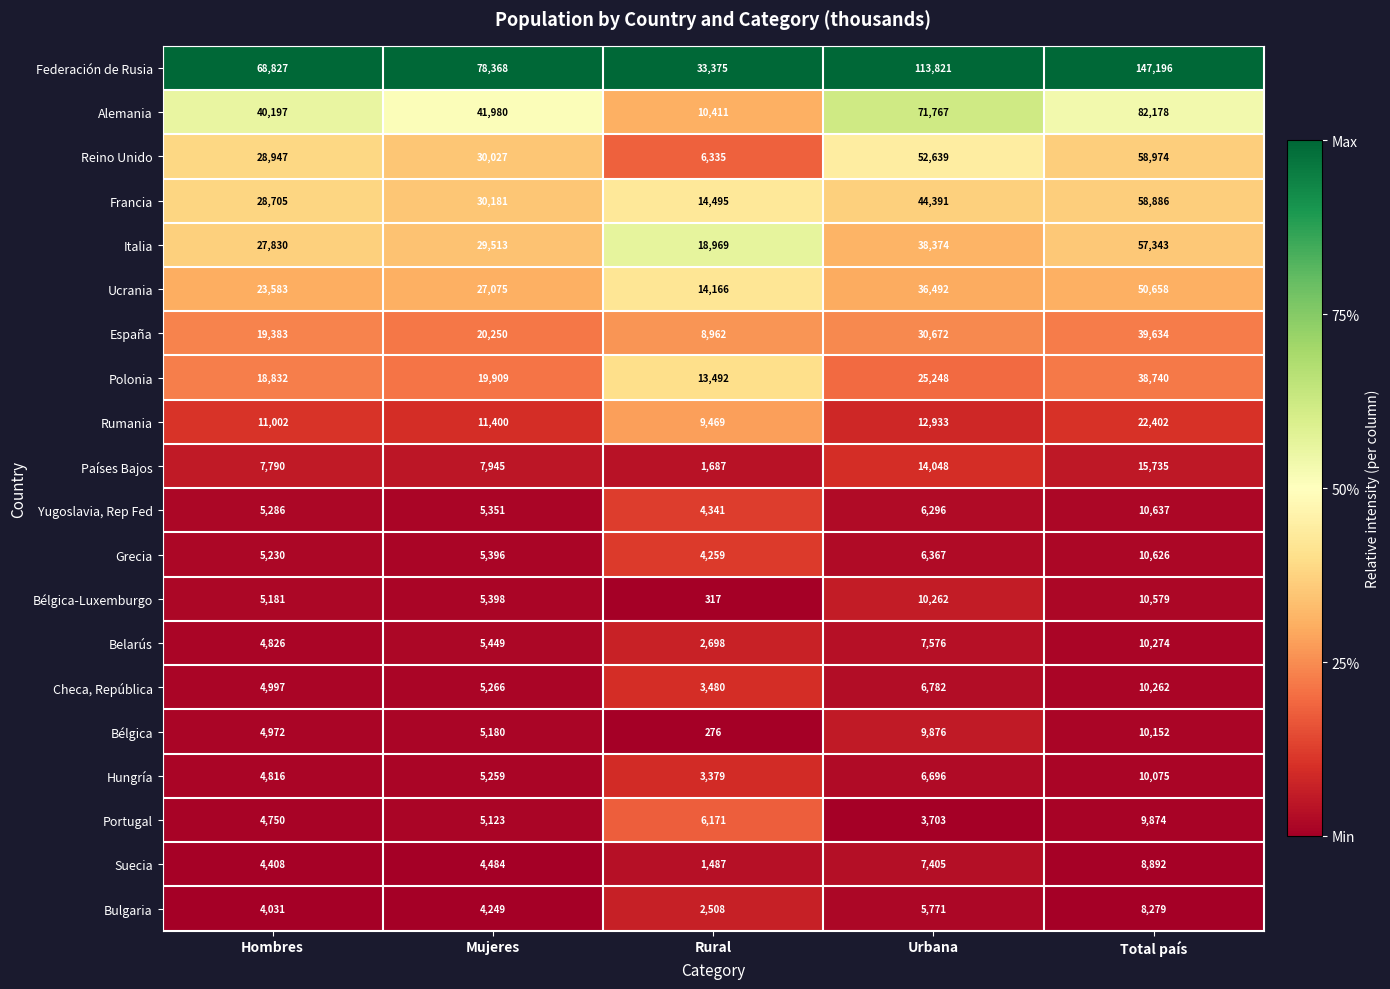

What is the difference between the maximum and minimum values in the Francia series?

44391